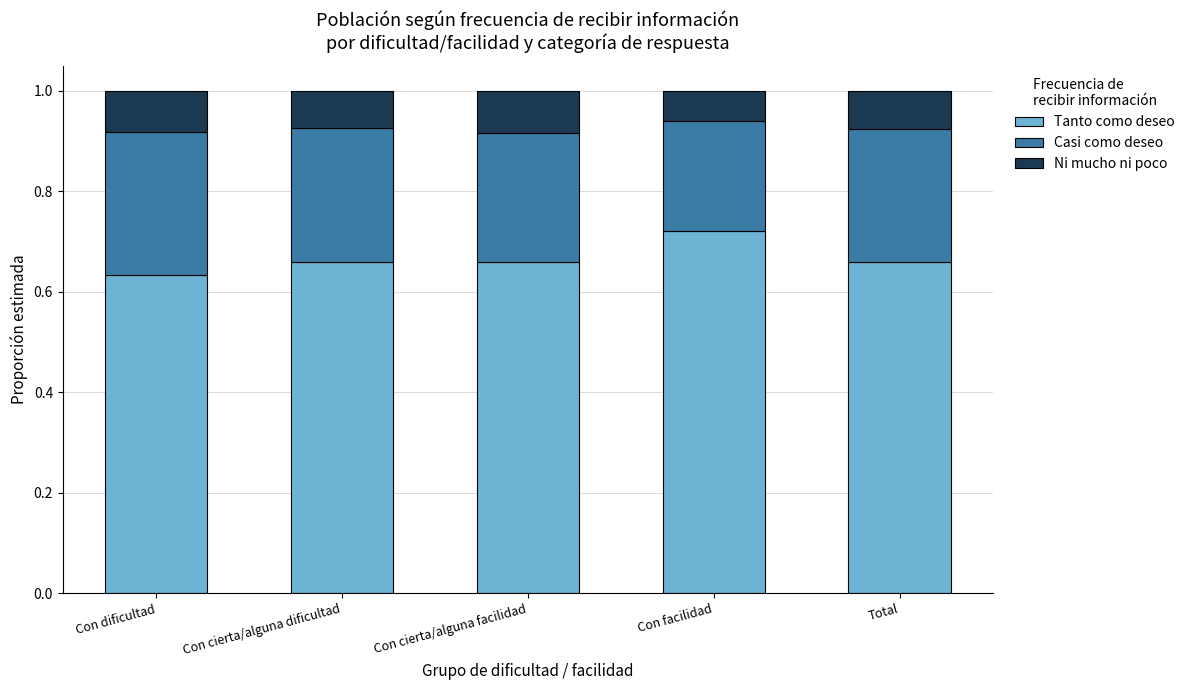

At which label does Tanto como deseo reach its minimum?

Con dificultad